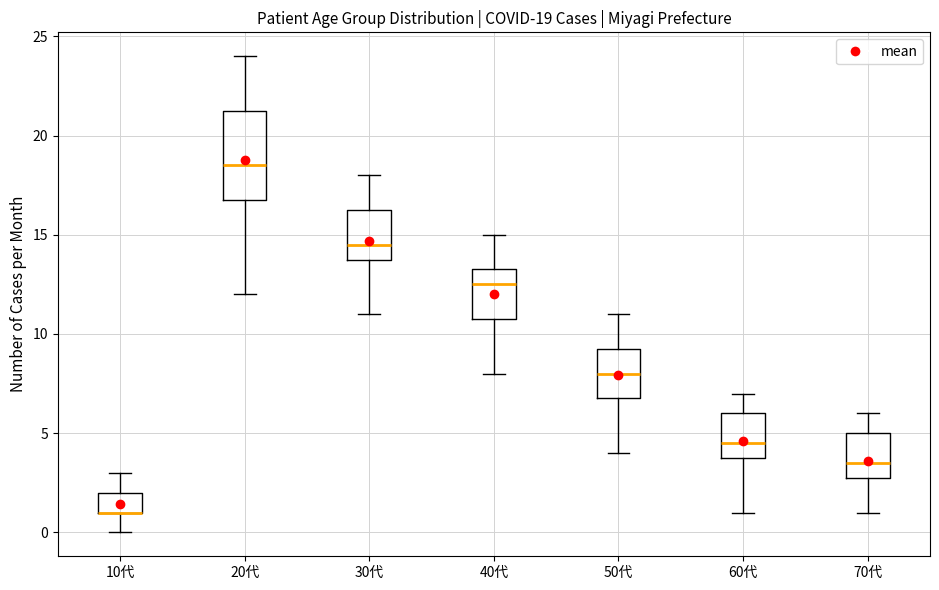

Comparing the boxes themselves (not the whiskers), which one is the tallest?

20代